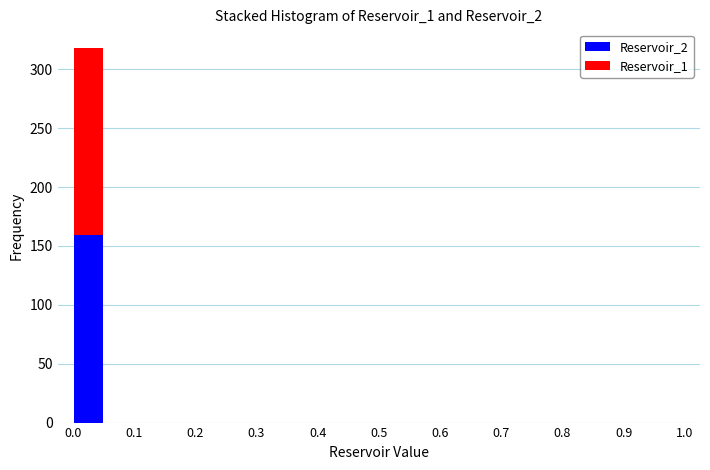

Reading left to right, transcribe this chart: for each stacked bar, give the range it covers on the x-axis and its total height. The values are not printed on the chart, so give them approximately, as read against the axis.

0.00 to 0.05: 320
0.05 to 0.10: 0
0.10 to 0.15: 0
0.15 to 0.20: 0
0.20 to 0.25: 0
0.25 to 0.30: 0
0.30 to 0.35: 0
0.35 to 0.40: 0
0.40 to 0.45: 0
0.45 to 0.50: 0
0.50 to 0.55: 0
0.55 to 0.60: 0
0.60 to 0.65: 0
0.65 to 0.70: 0
0.70 to 0.75: 0
0.75 to 0.80: 0
0.80 to 0.85: 0
0.85 to 0.90: 0
0.90 to 0.95: 0
0.95 to 1.00: 0